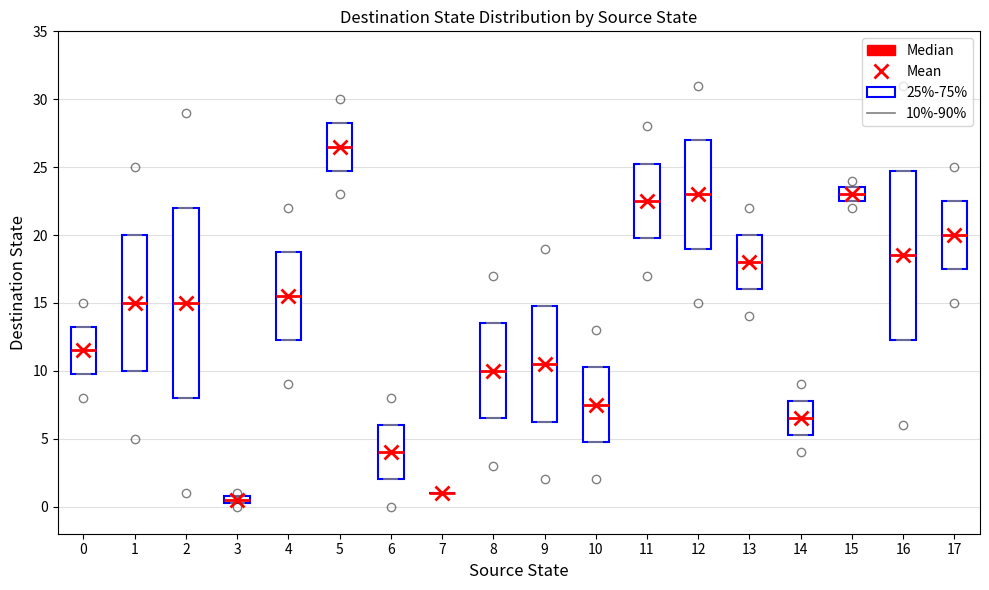

Where is the upper edge of the box at x = 12 on the y-axis? The values are not printed on the chart, so give them approximately, as read against the axis.

27.0